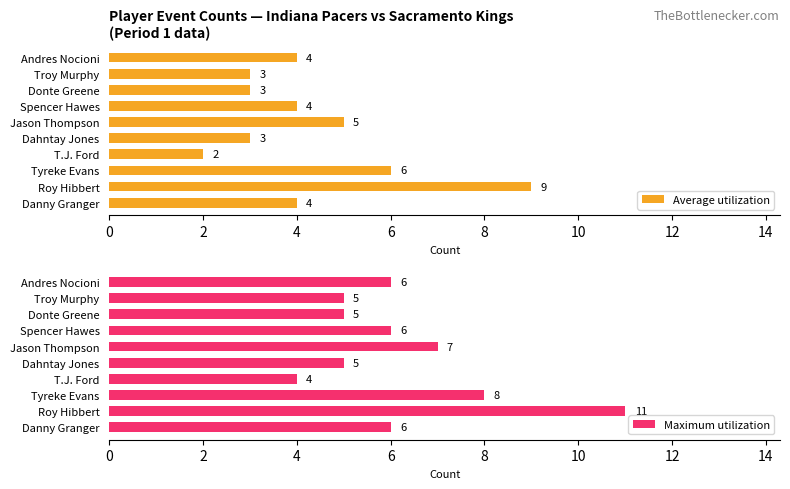

How many Average utilization values are between 3 and 5?

7